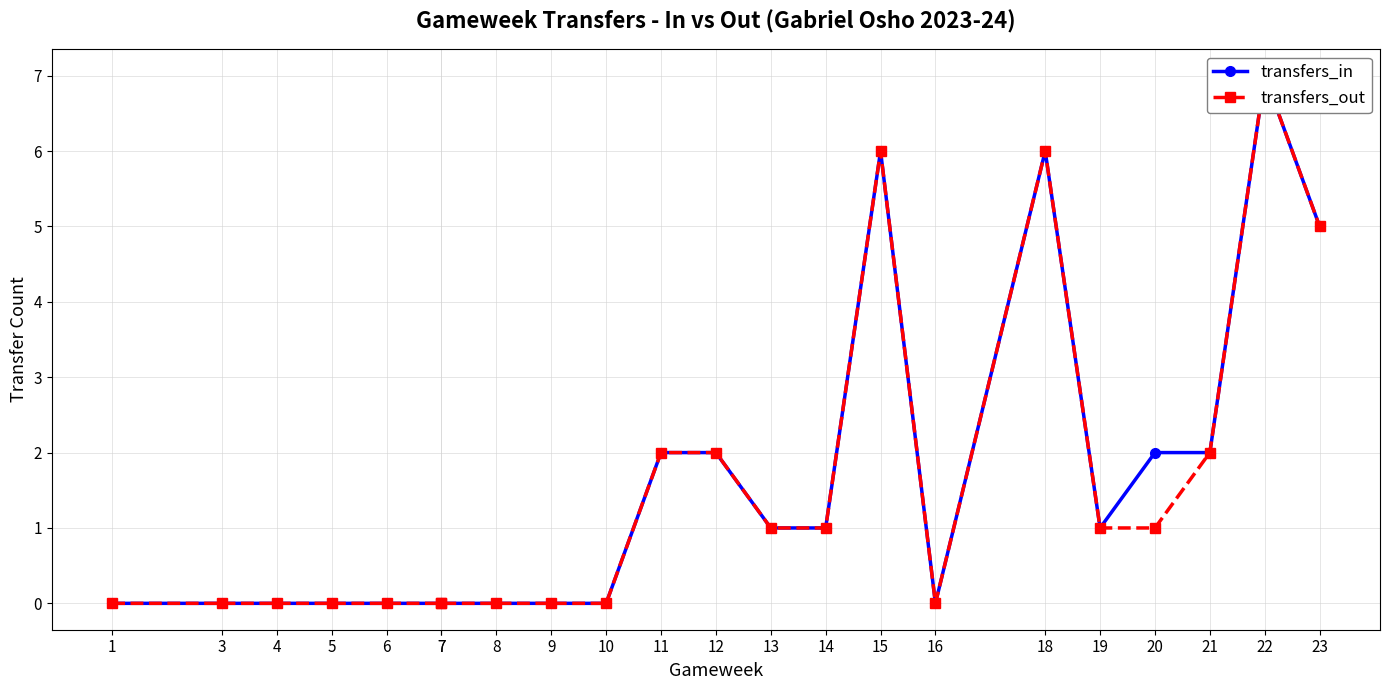

At which category is the sum across all series the highest?

22